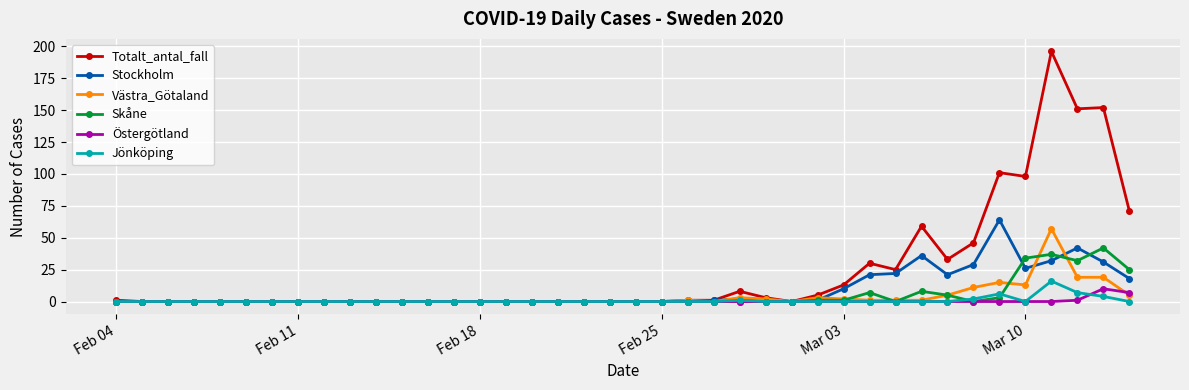

How many lines are shown in the chart?

6